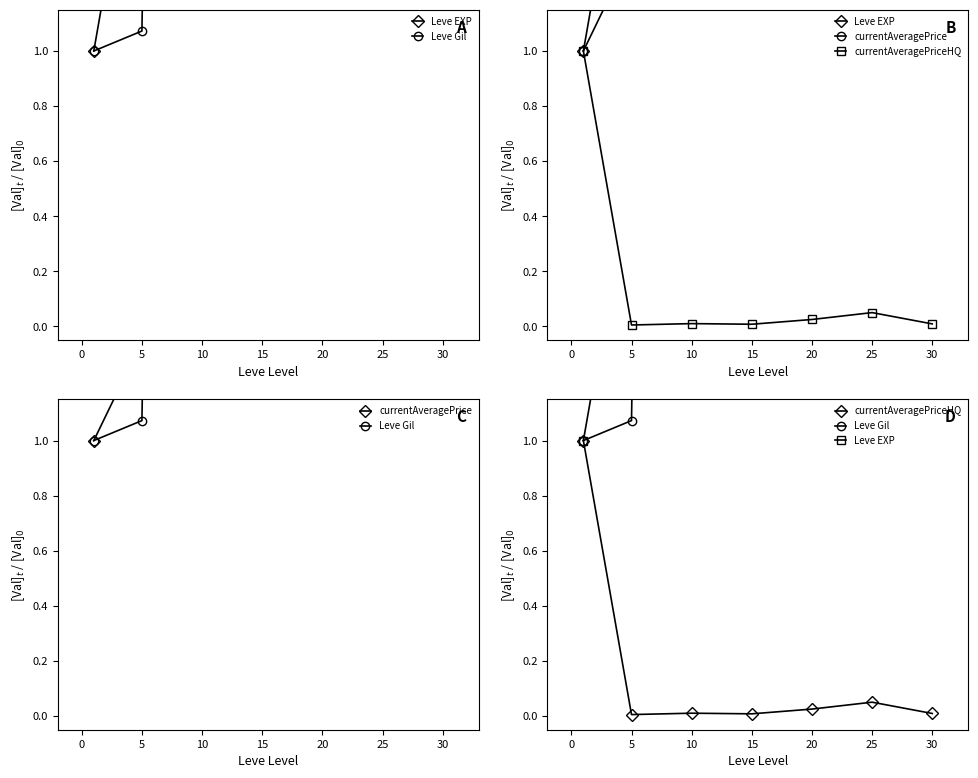

Does the chart display data point markers on the line(s)?

Yes